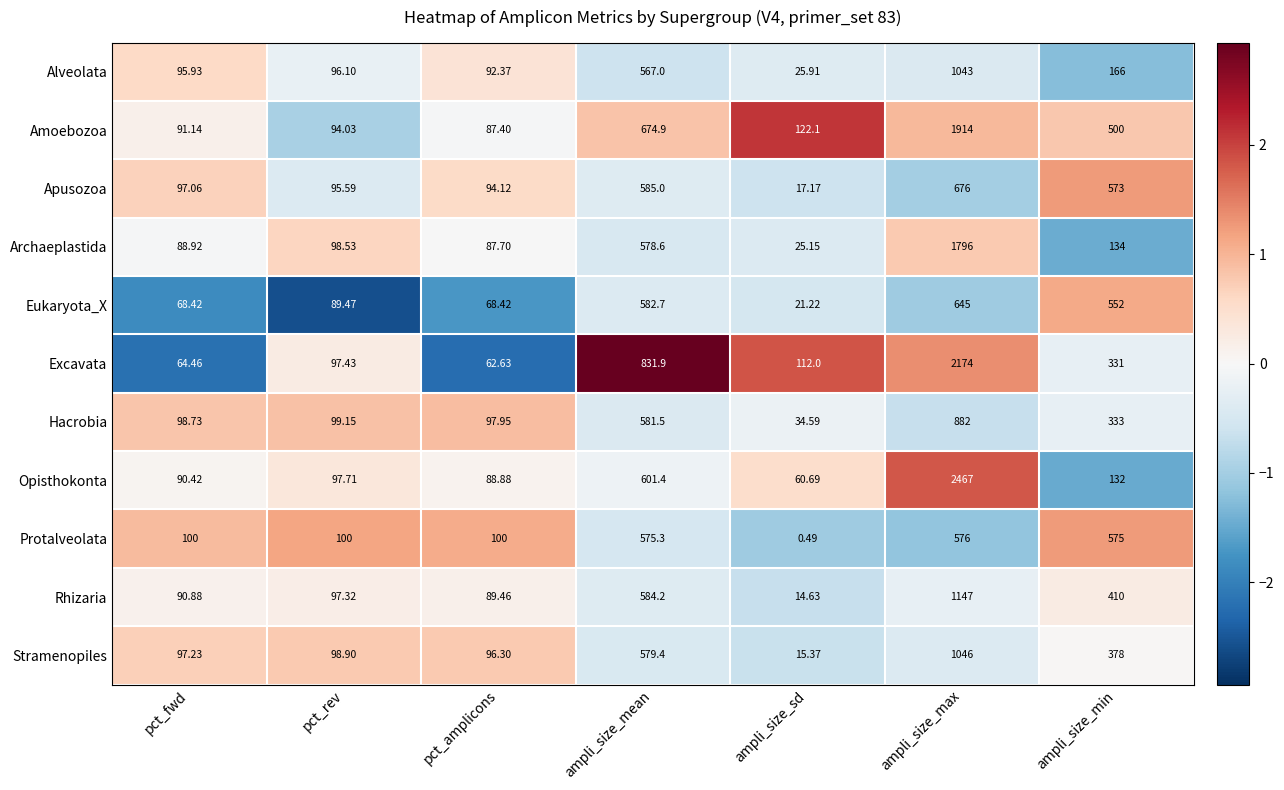

Which series changed the most between ampli_size_max and ampli_size_min?

Opisthokonta